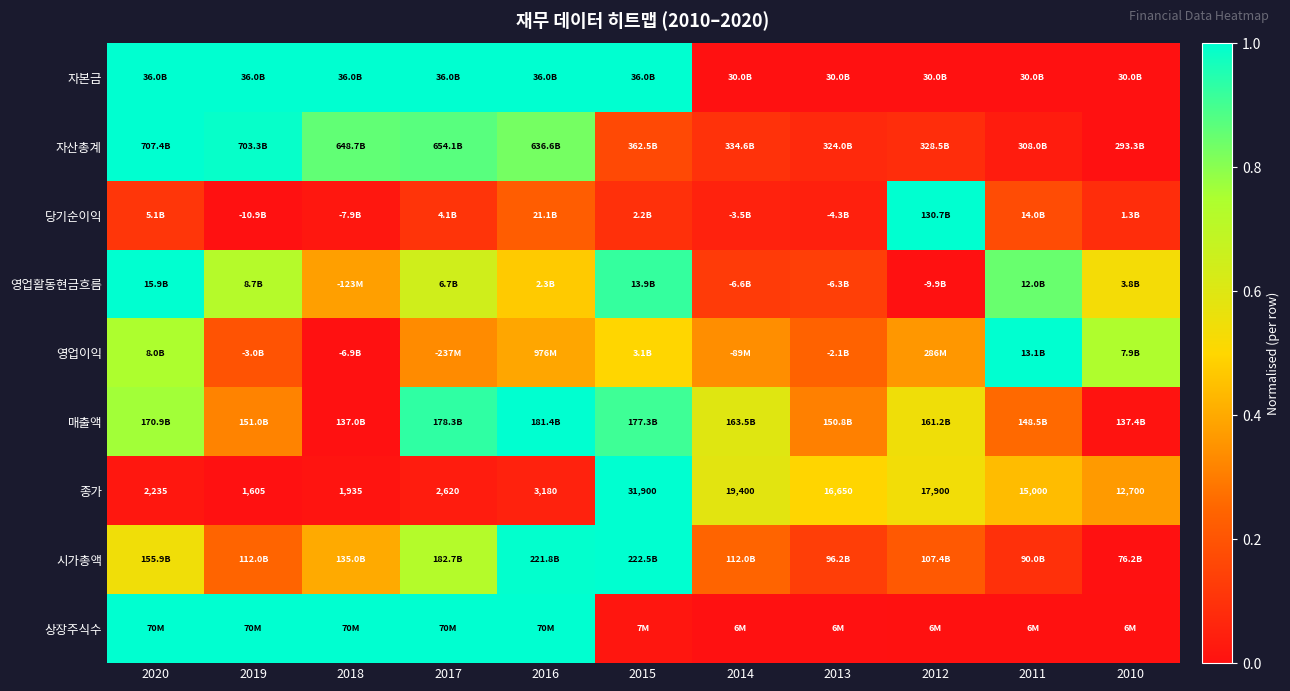

What is the maximum value shown in the chart?

1.0